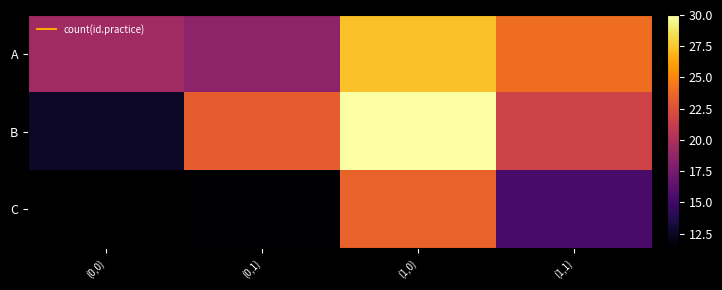

Rank the series by their average value, from highest to lowest.

A, B, C